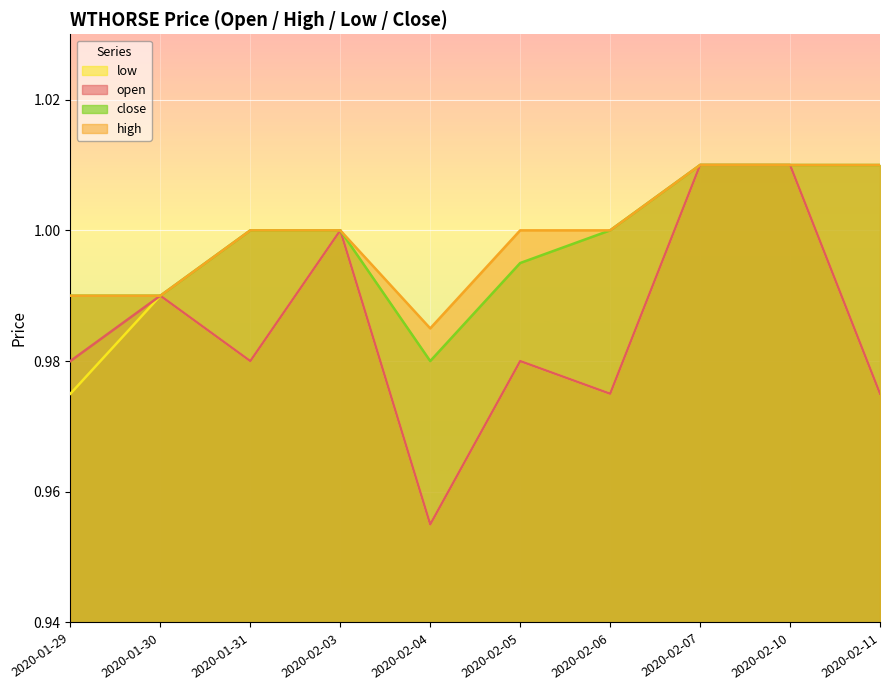

Reading left to right, what are all the values shown in this chart?

open: 2020-01-29=1.0	2020-01-30=1.0	2020-01-31=1.0	2020-02-03=1.0	2020-02-04=1.0	2020-02-05=1.0	2020-02-06=1.0	2020-02-07=1.0	2020-02-10=1.0	2020-02-11=1.0
high: 2020-01-29=1.0	2020-01-30=1.0	2020-01-31=1.0	2020-02-03=1.0	2020-02-04=1.0	2020-02-05=1.0	2020-02-06=1.0	2020-02-07=1.0	2020-02-10=1.0	2020-02-11=1.0
low: 2020-01-29=1.0	2020-01-30=1.0	2020-01-31=1.0	2020-02-03=1.0	2020-02-04=1.0	2020-02-05=1.0	2020-02-06=1.0	2020-02-07=1.0	2020-02-10=1.0	2020-02-11=1.0
close: 2020-01-29=1.0	2020-01-30=1.0	2020-01-31=1.0	2020-02-03=1.0	2020-02-04=1.0	2020-02-05=1.0	2020-02-06=1.0	2020-02-07=1.0	2020-02-10=1.0	2020-02-11=1.0